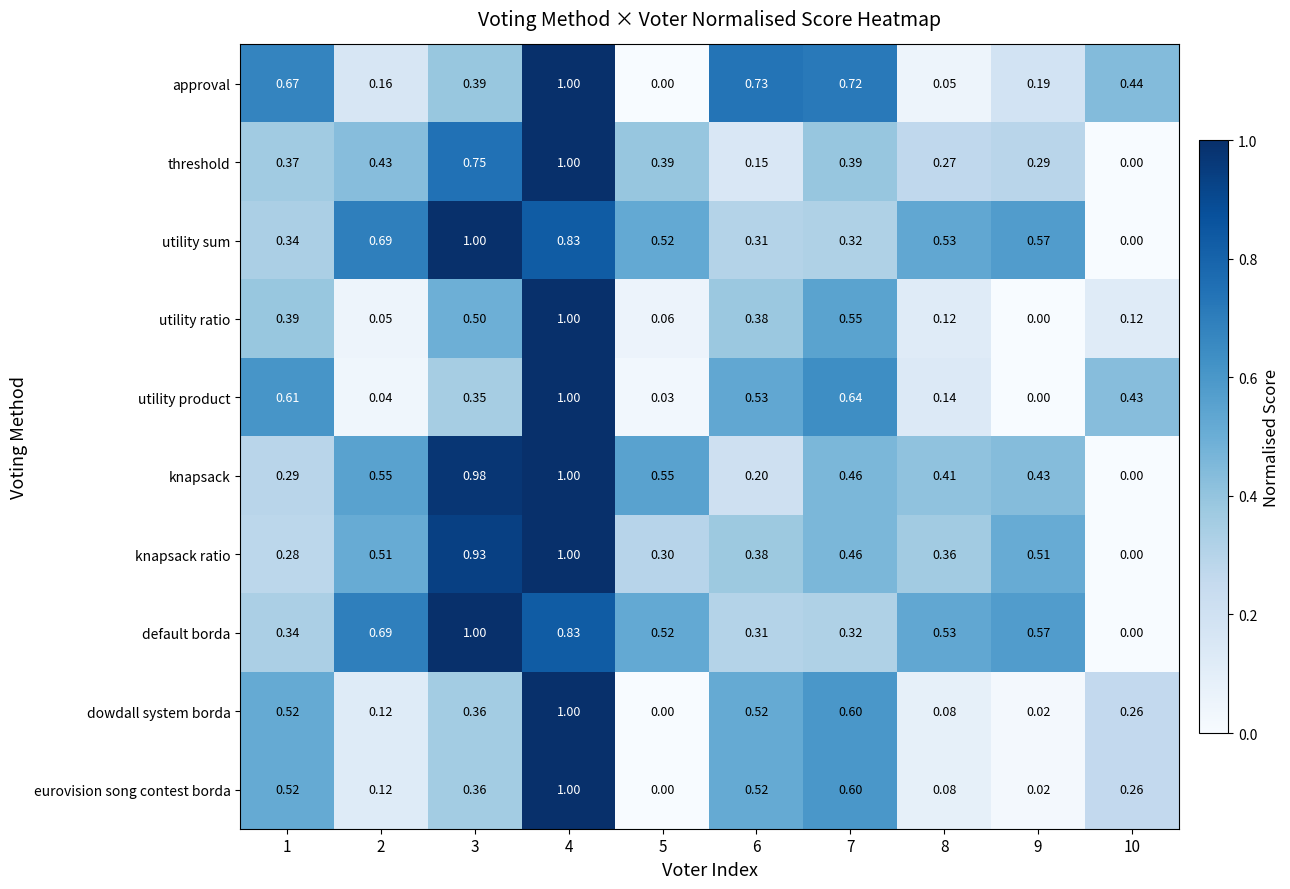

Is the value of dowdall system borda at 8 greater than the value of utility ratio at 7?

No